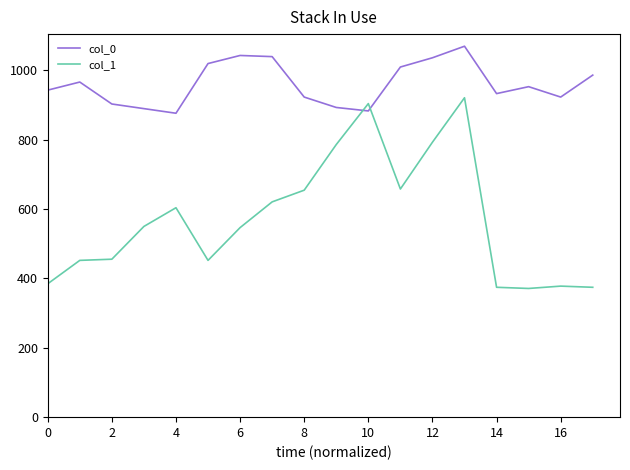

What is the minimum value for col_0?

876.7